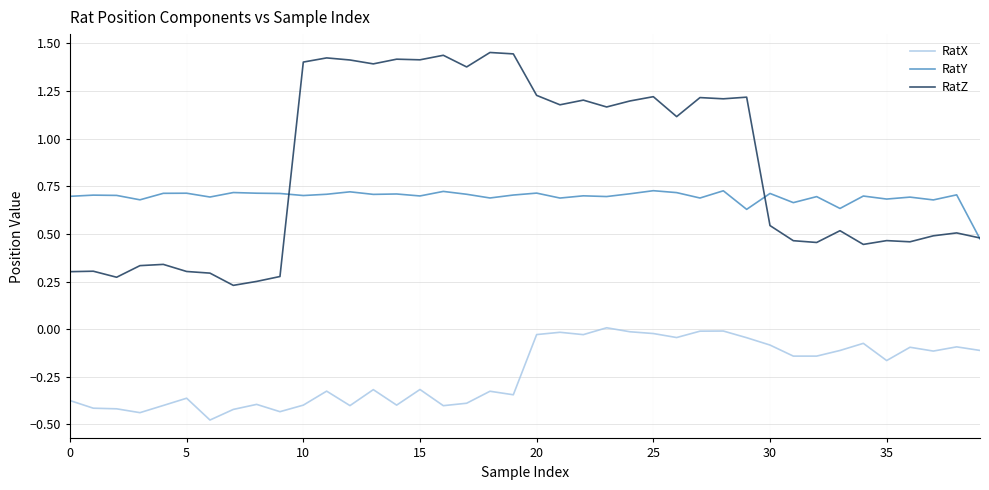

How many values in the RatZ series exceed 1?

20